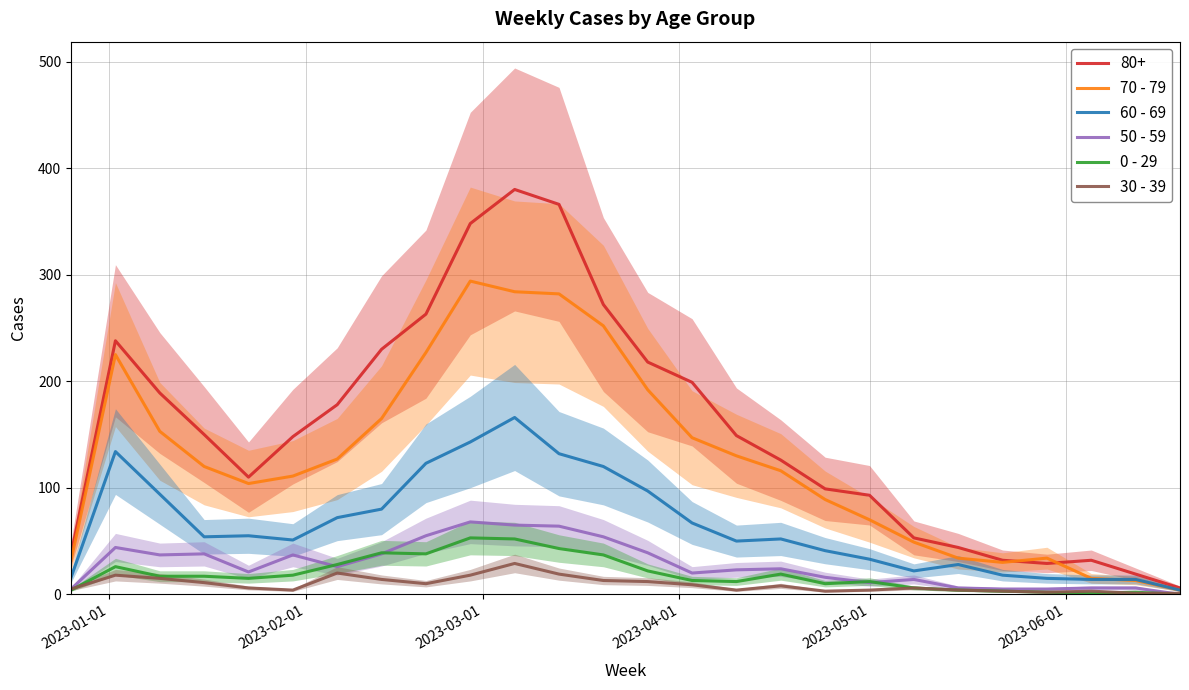

Which series has the widest spread of values?

70 - 79